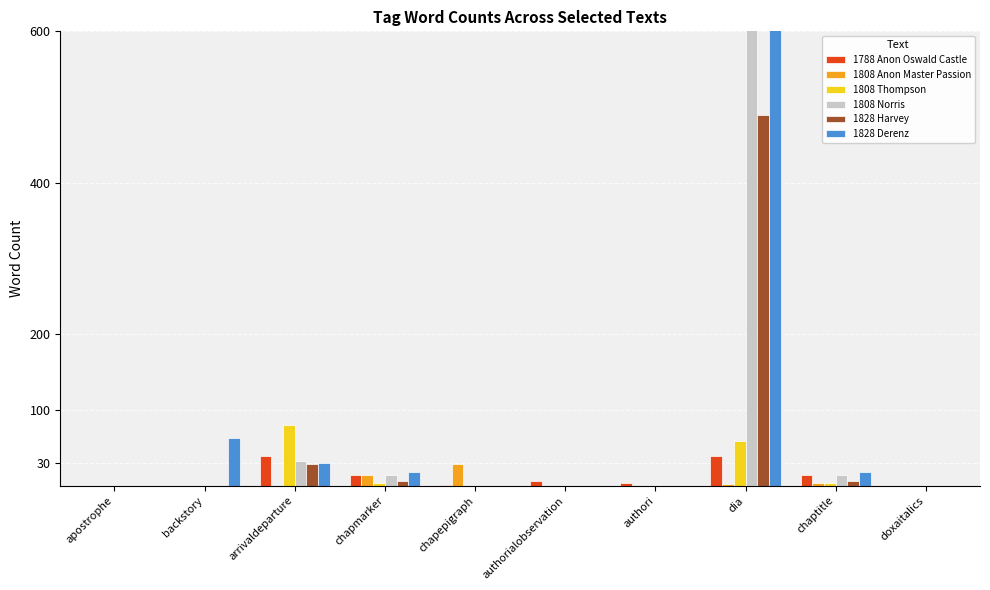

How many distinct data groups are displayed?

6